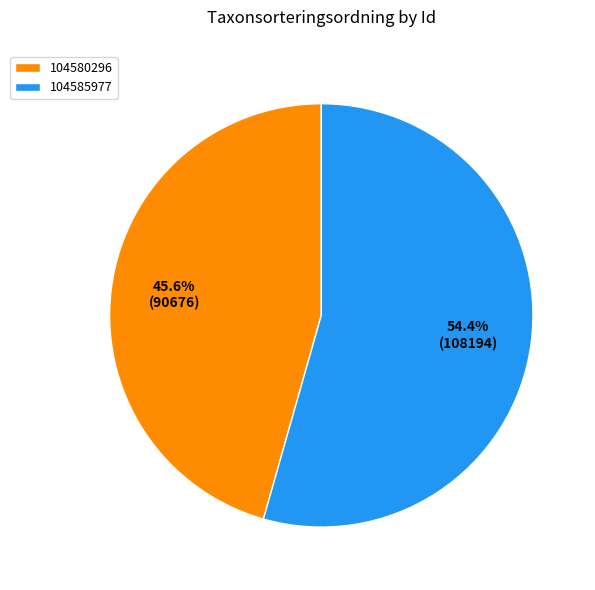

To the nearest percent, what is the combined percentage of 104580296 and 104585977?

100%